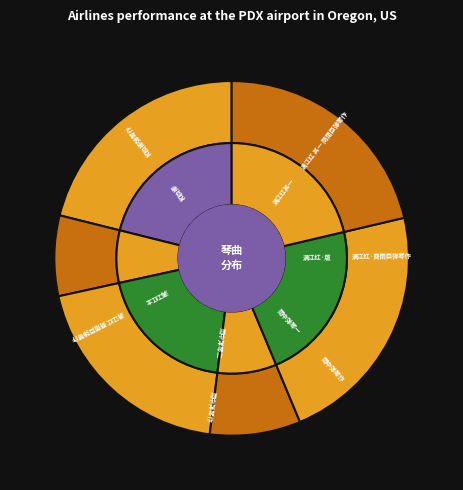

Is 满江红·商雨臣弹琴作 the majority of the pie?

No